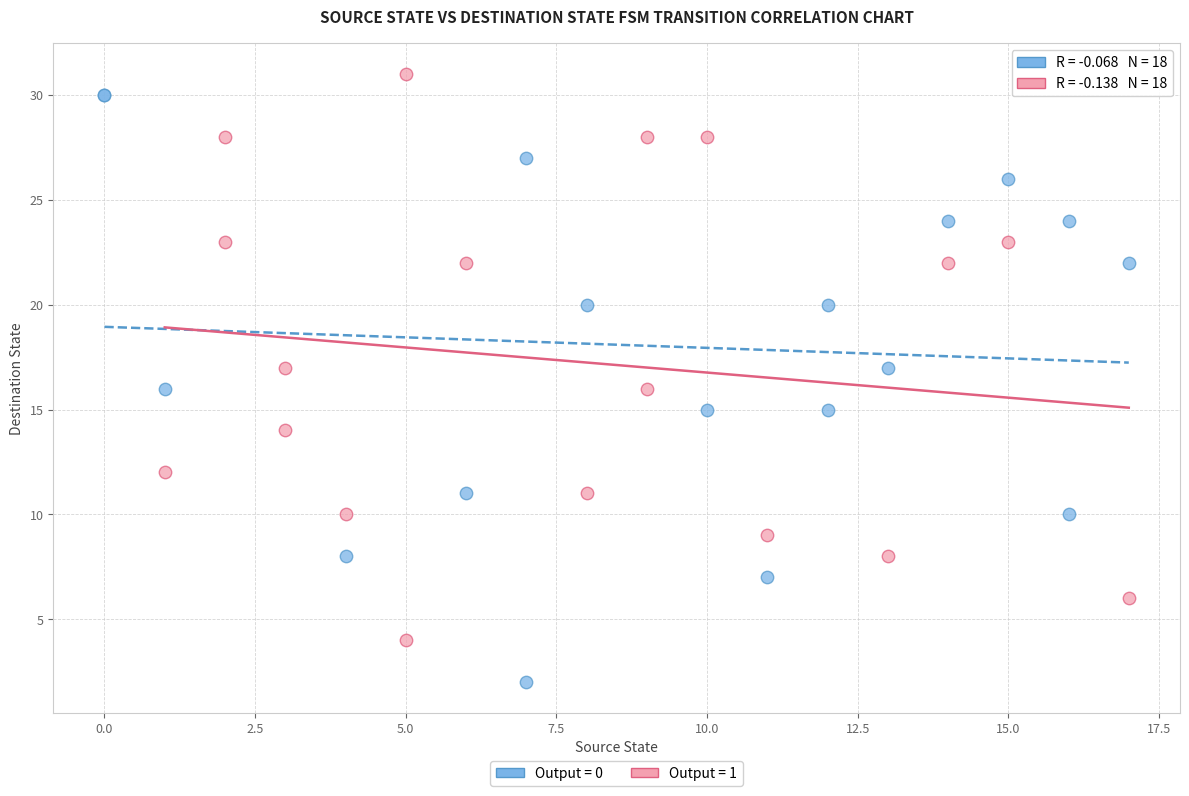

What are all the series names shown in the legend?

Output = 0, Output = 1